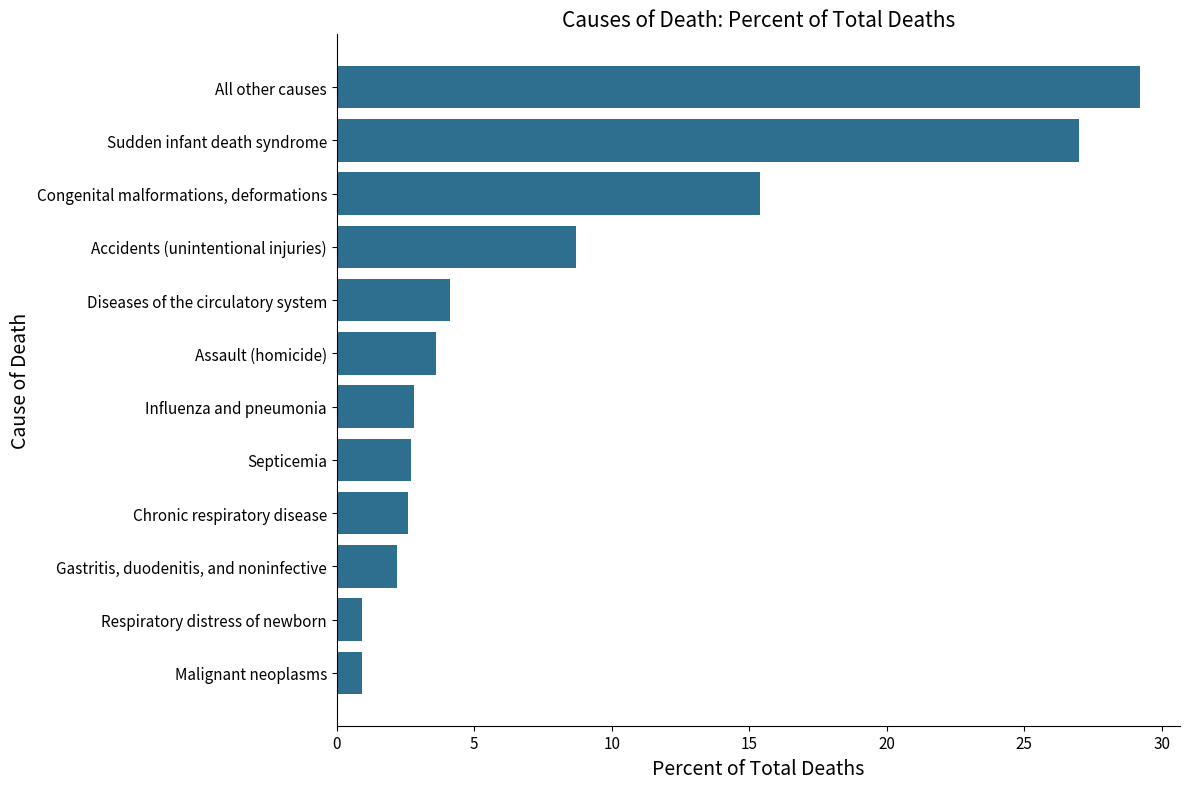

What is the change in value from Septicemia to Accidents (unintentional injuries)?

+6.0